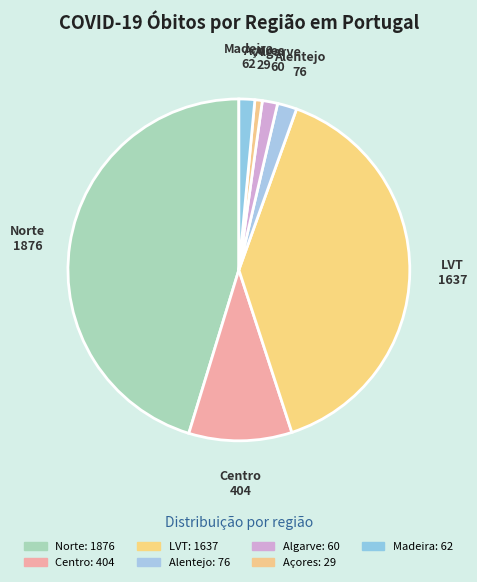

Which has a higher value, Madeira or LVT?

LVT